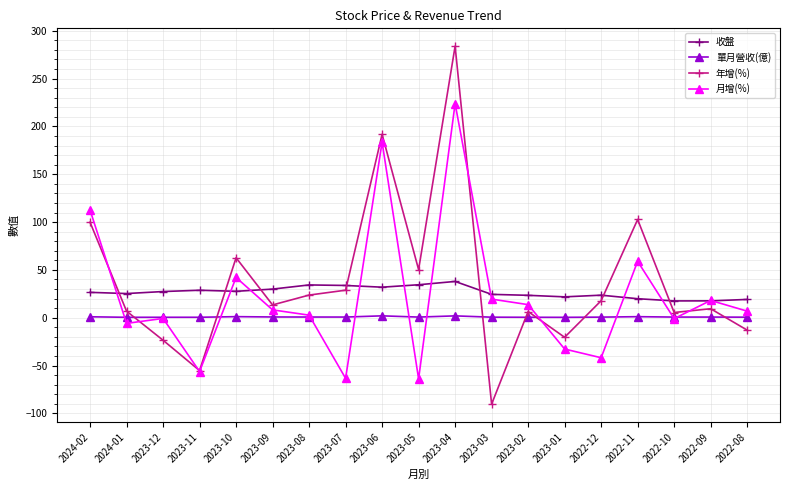

At which label does 月增(%) first exceed 6?

2024-02